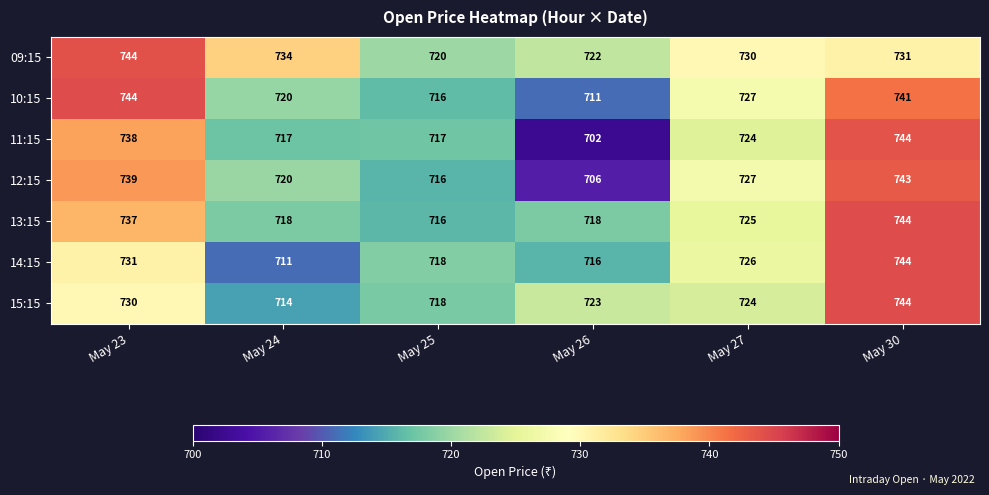

Which series has the widest spread of values?

11:15